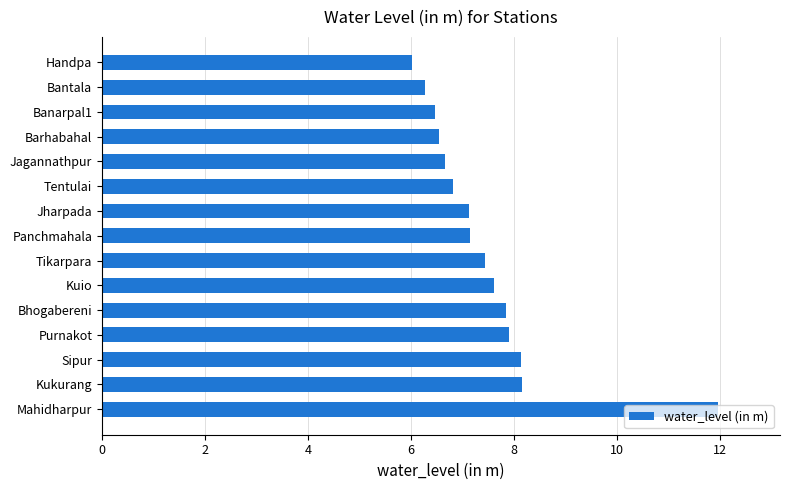

Which category has the lowest value across all series?

Handpa